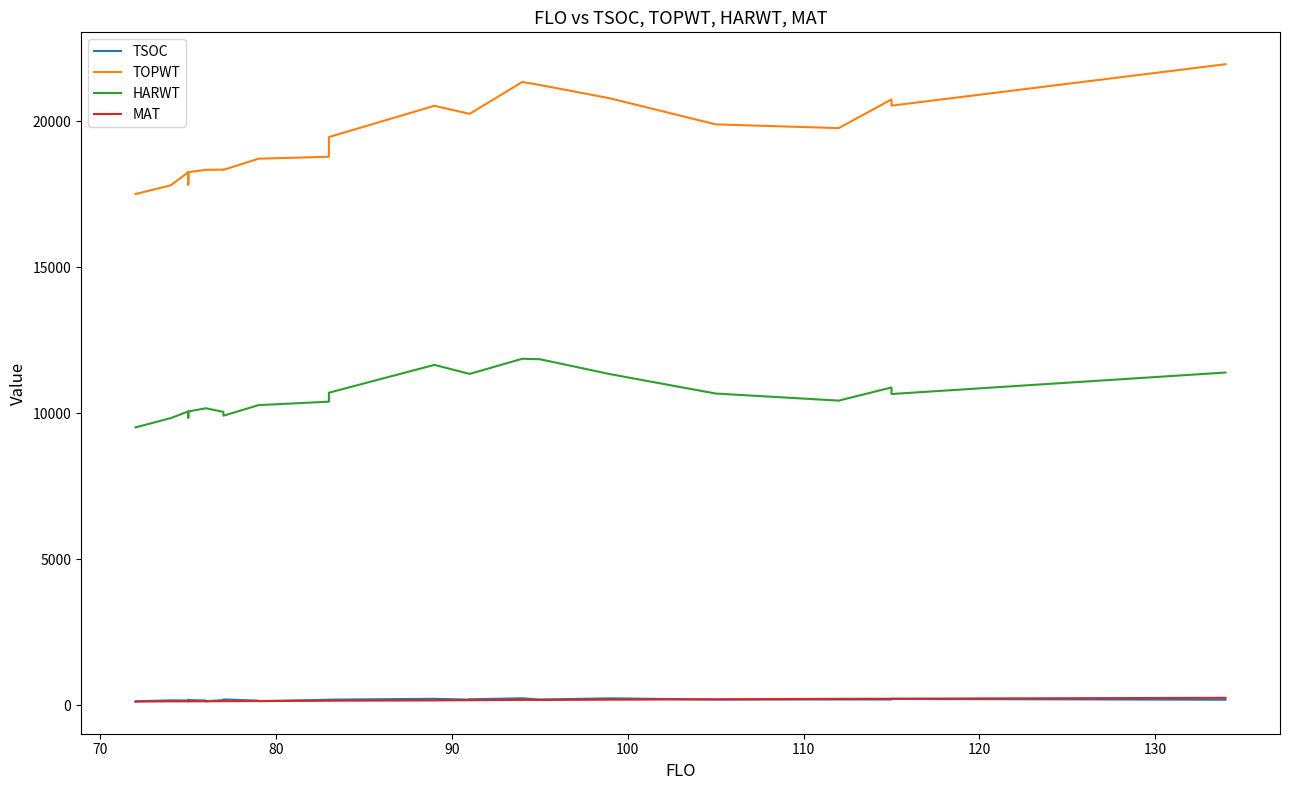

Reading left to right, extract all data points from this chart.

TSOC: 123	142	173	168	192	183	168	143	183	205	163	145	195	197	227	199	211	244	202	243	200	204	203	222	195	201
TOPWT: 17505	17505	17802	18253	17825	18253	18332	18332	18343	18333	18715	18715	18780	19455	20525	20248	20248	21340	21237	20779	19889	19761	20742	20530	21948	21948
HARWT: 9517	9517	9834	10062	9847	10062	10172	10172	10046	9917	10279	10279	10397	10704	11657	11347	11347	11866	11850	11339	10676	10433	10883	10659	11395	11395
MAT: 132	132	140	140	141	140	142	142	144	144	150	150	160	162	172	179	179	190	188	197	210	226	229	231	261	261